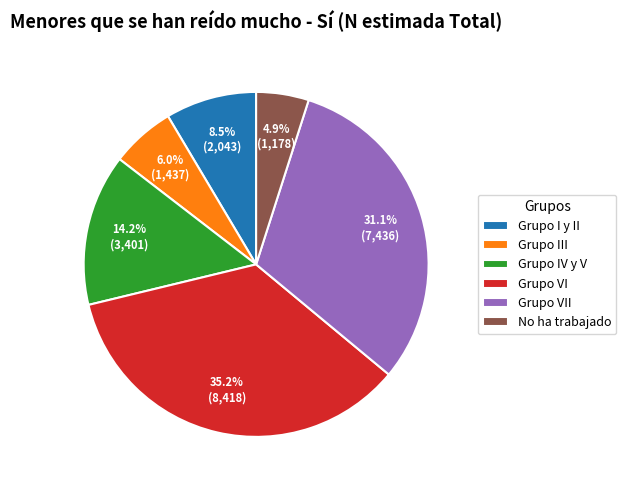

How many slices are in this pie chart?

6